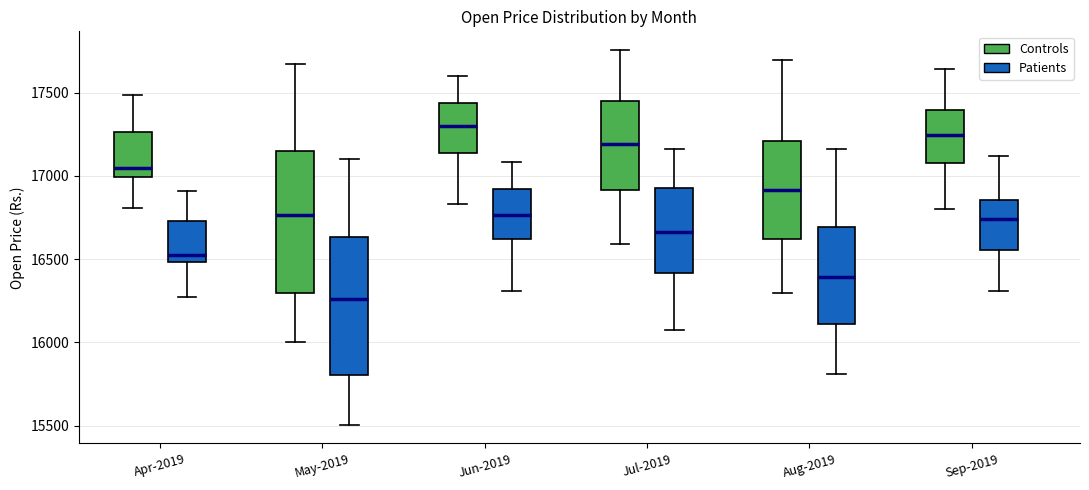

Where does the lower whisker of the box for Jul-2019 (Controls) end on the y-axis? The values are not printed on the chart, so give them approximately, as read against the axis.

16600